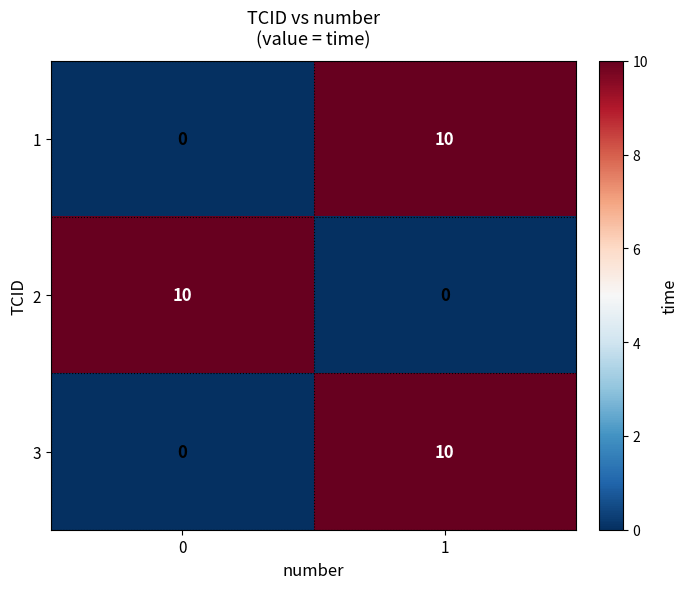

The 1 series shows 6 at 0. True or false?

False